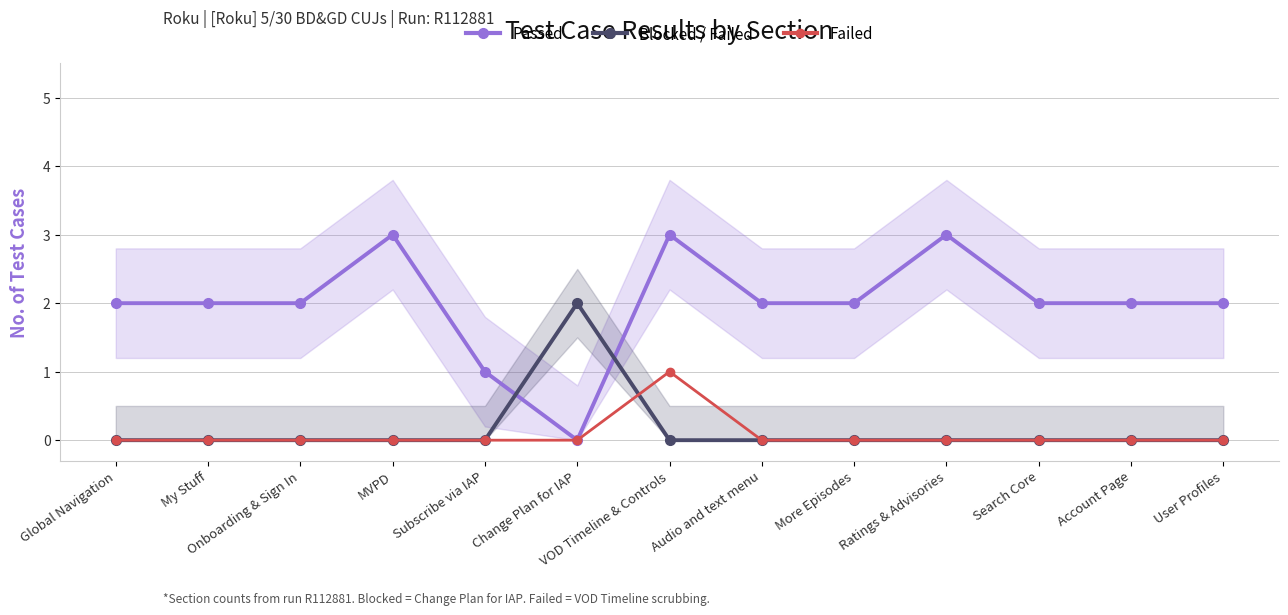

The Failed series shows 0 at Account Page. True or false?

True